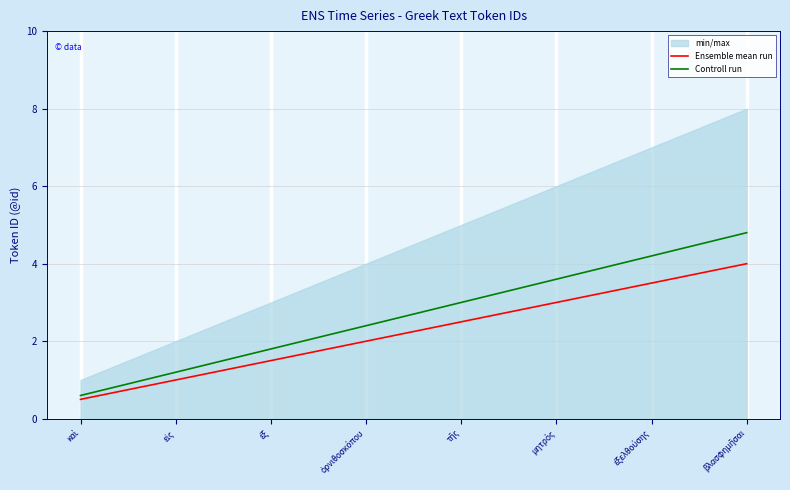

What is the label of the 8th point from the right?

καὶ